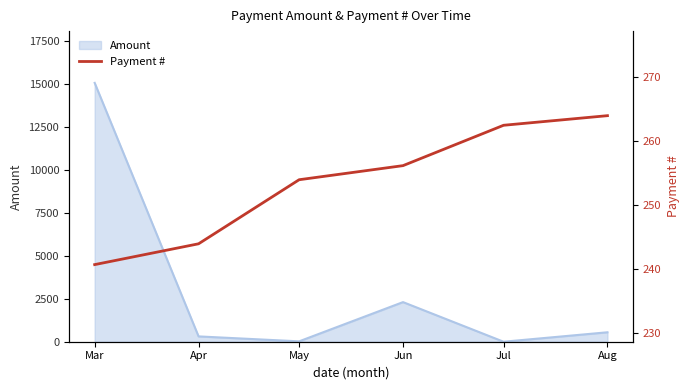

At which label does the data first exceed 256?

Jun